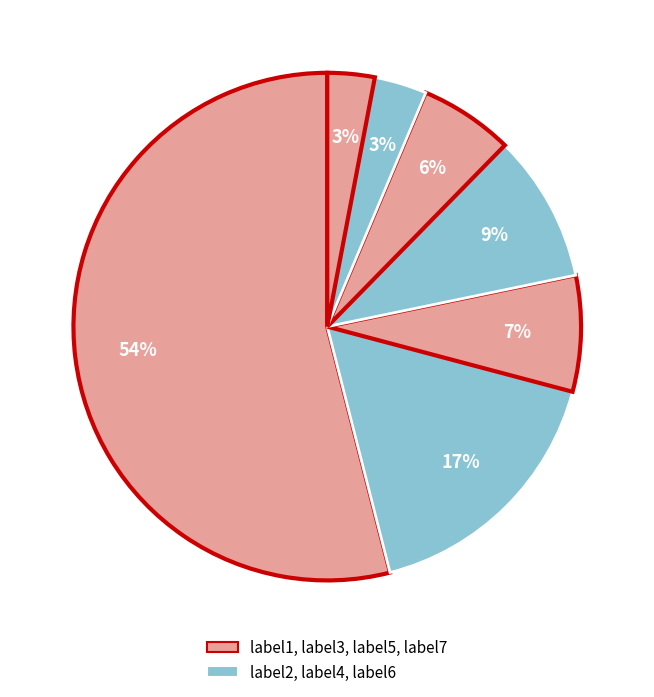

Which slice is the largest?

label1